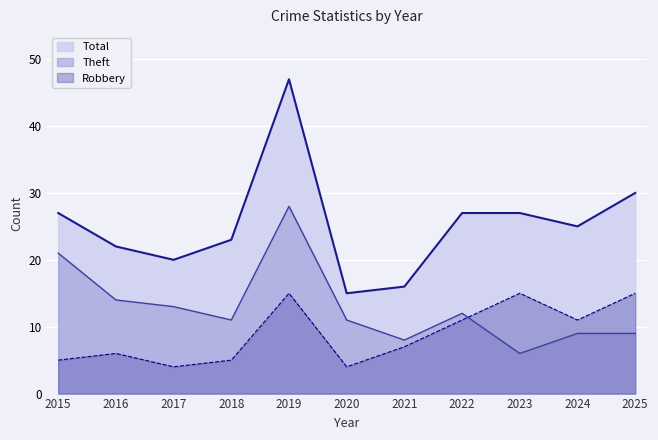

How many values in the Theft series are below 11?

4